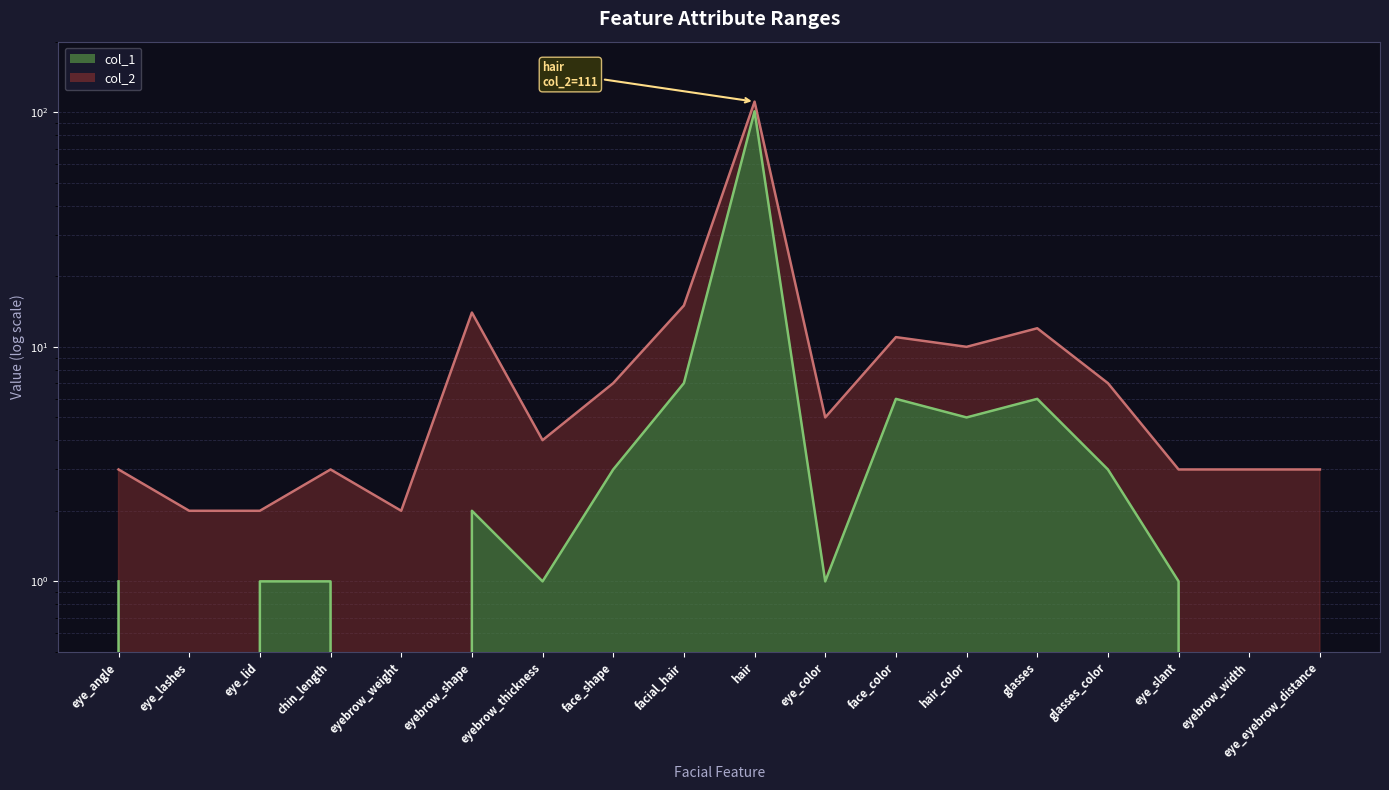

True or false: col_1 and col_2 intersect in this chart.

False